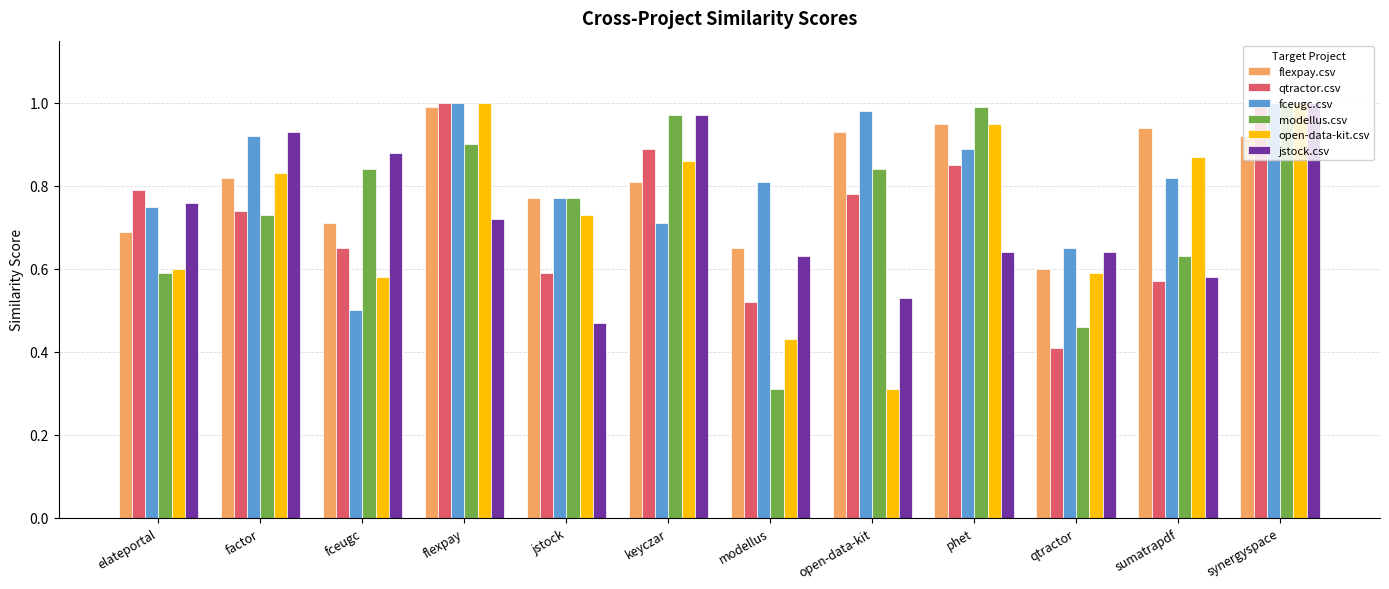

Is it true that qtractor.csv equals 0.6 at jstock?

True